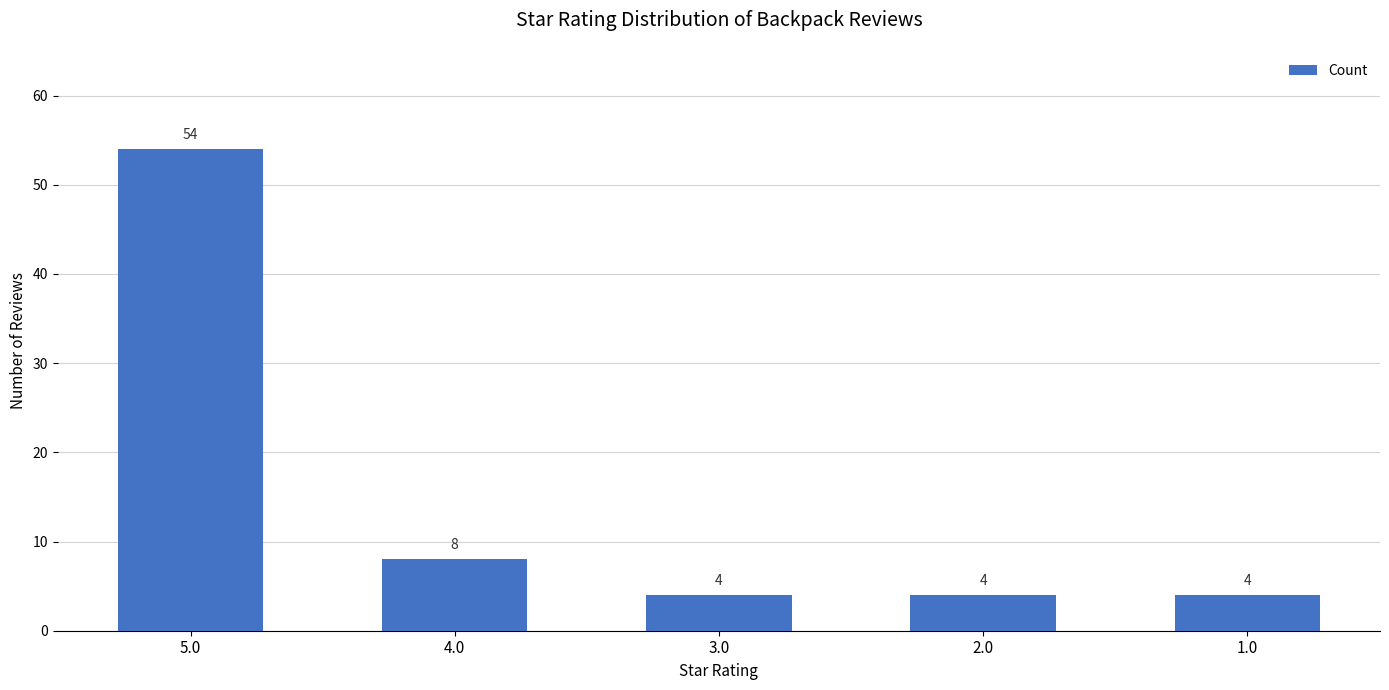

At which label is the value closest to 29?

4.0